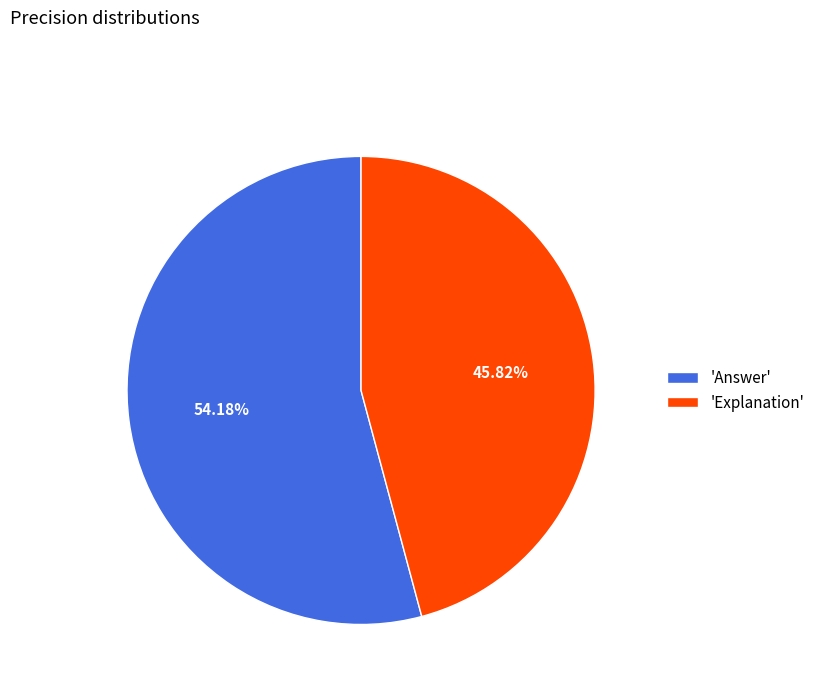

Rank the categories by value from lowest to highest.

'Explanation', 'Answer'